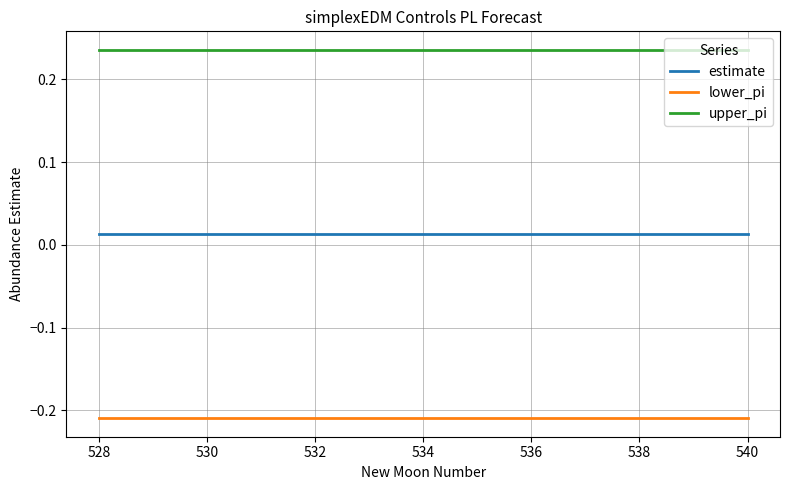

True or false: upper_pi and estimate cross at least once.

False